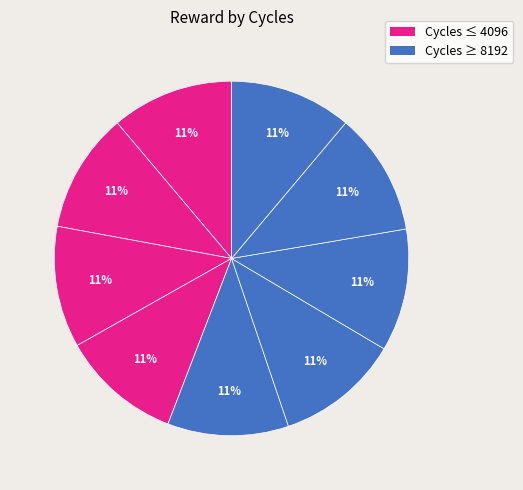

Count the number of slices in the pie.

9